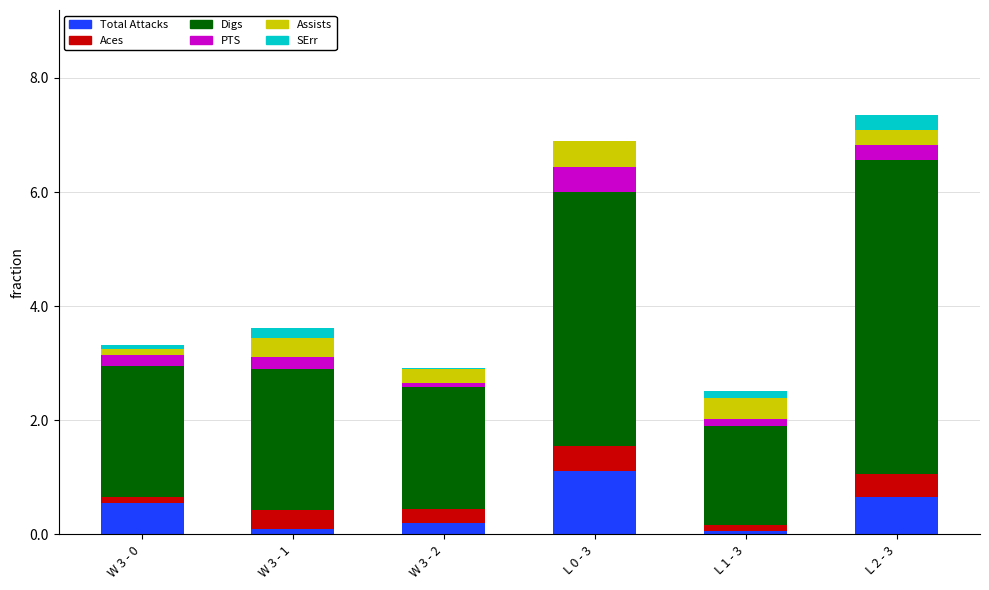

Are the bars horizontal?

No